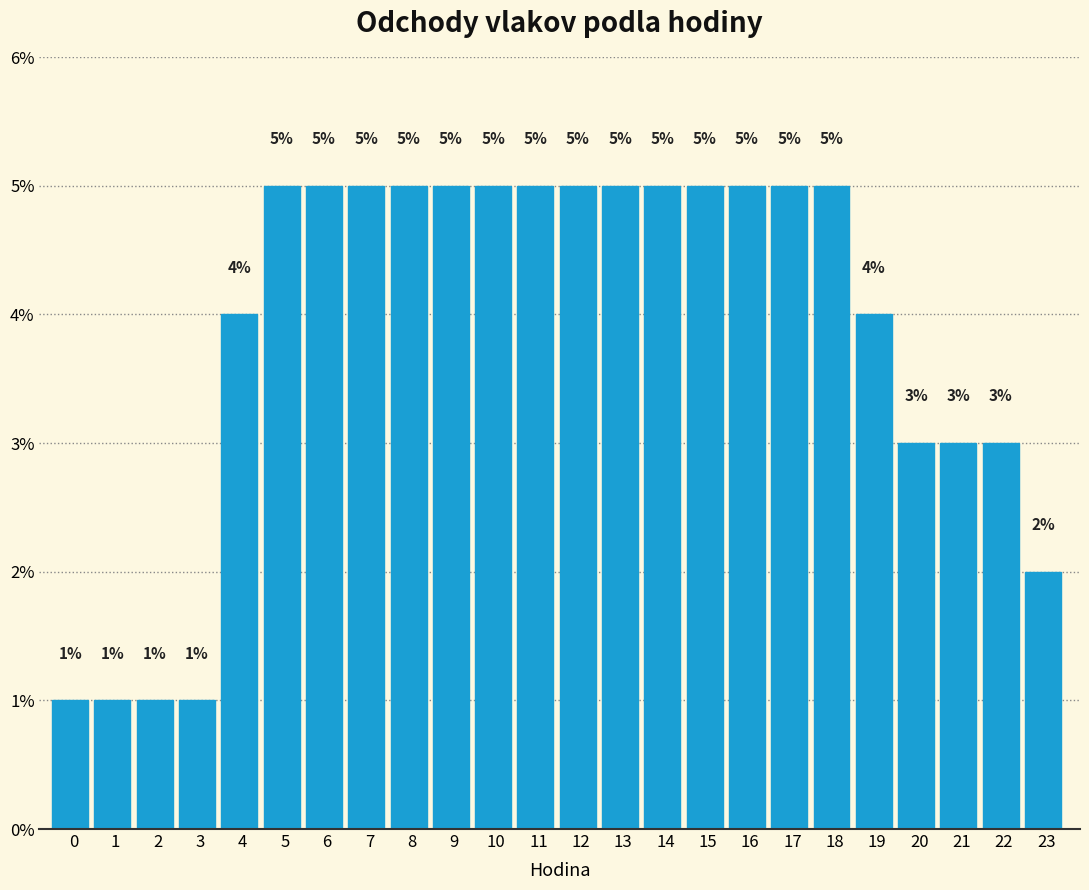

Reading left to right, transcribe all the data shown in this chart.

0=1	1=1	2=1	3=1	4=4	5=5	6=5	7=5	8=5	9=5	10=5	11=5	12=5	13=5	14=5	15=5	16=5	17=5	18=5	19=4	20=3	21=3	22=3	23=2